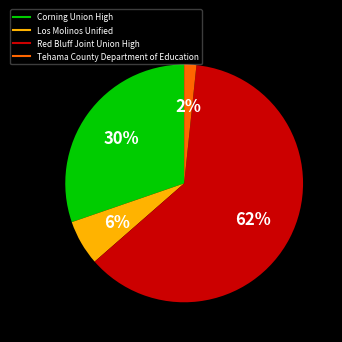

Is it true that Corning Union High is 30% of the pie?

True